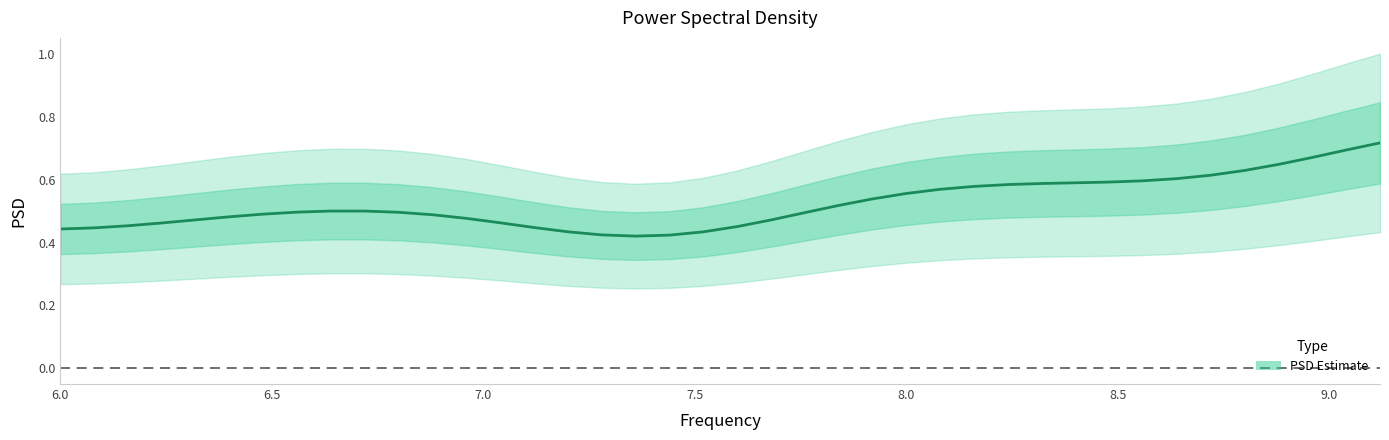

Reading left to right, list all the values displayed in this chart.

0.4	0.4	0.5	0.5	0.5	0.5	0.5	0.5	0.5	0.5	0.5	0.5	0.5	0.5	0.4	0.4	0.4	0.4	0.4	0.4	0.5	0.5	0.5	0.5	0.5	0.6	0.6	0.6	0.6	0.6	0.6	0.6	0.6	0.6	0.6	0.6	0.6	0.7	0.7	0.7